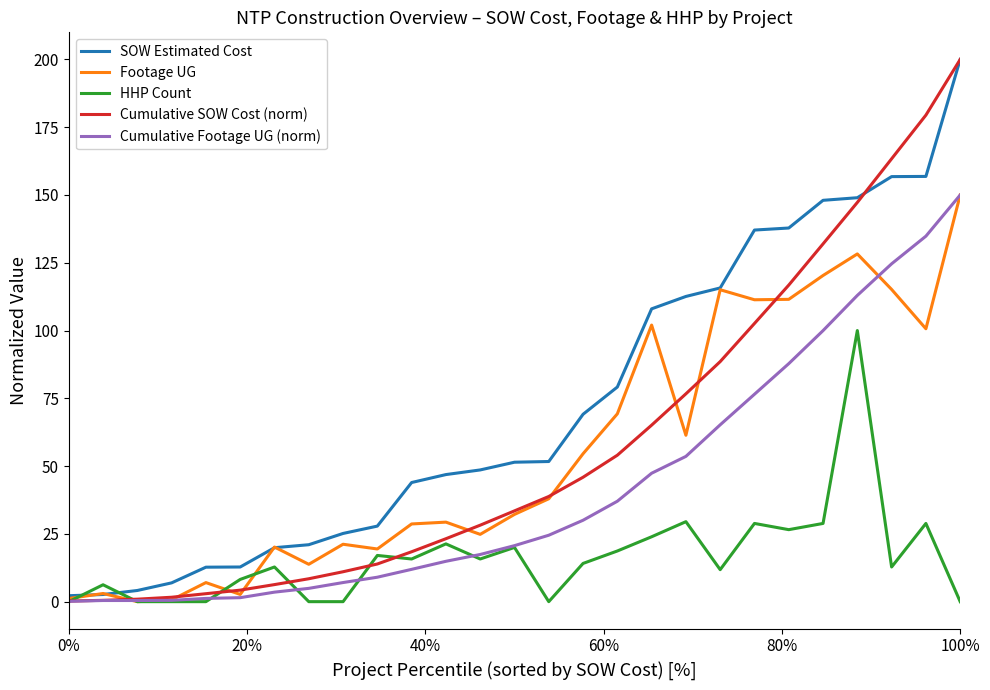

Which series has the widest spread of values?

Cumulative SOW Cost (norm)